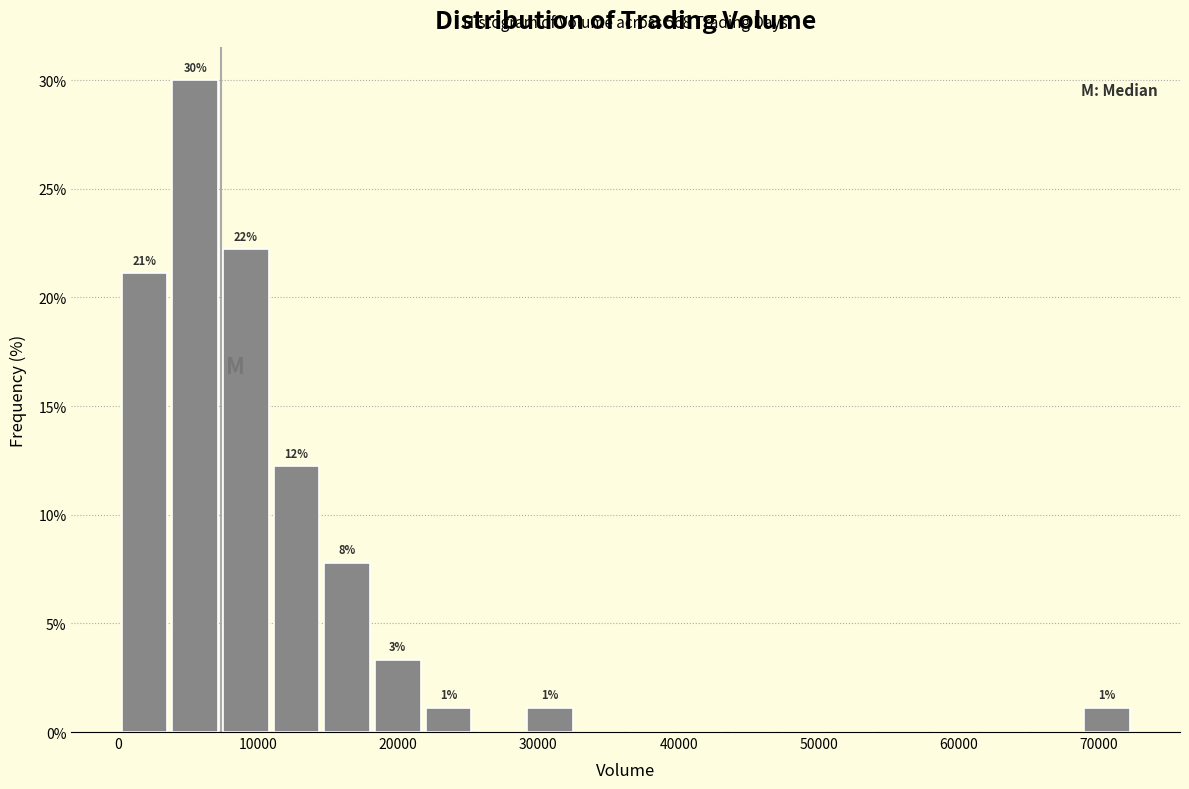

Read against the x-axis, roughly where is the centre of the tallest bar?

6000